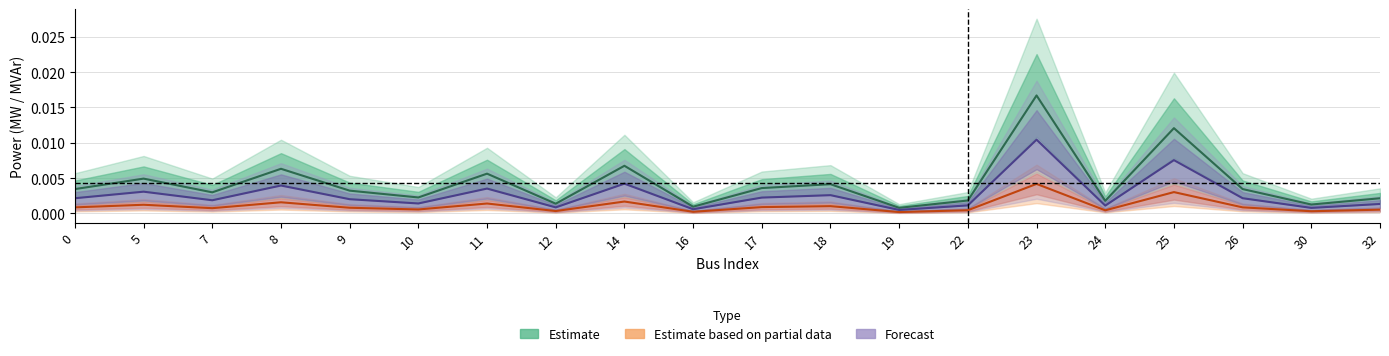

Which series has the largest range (max minus min)?

Estimate